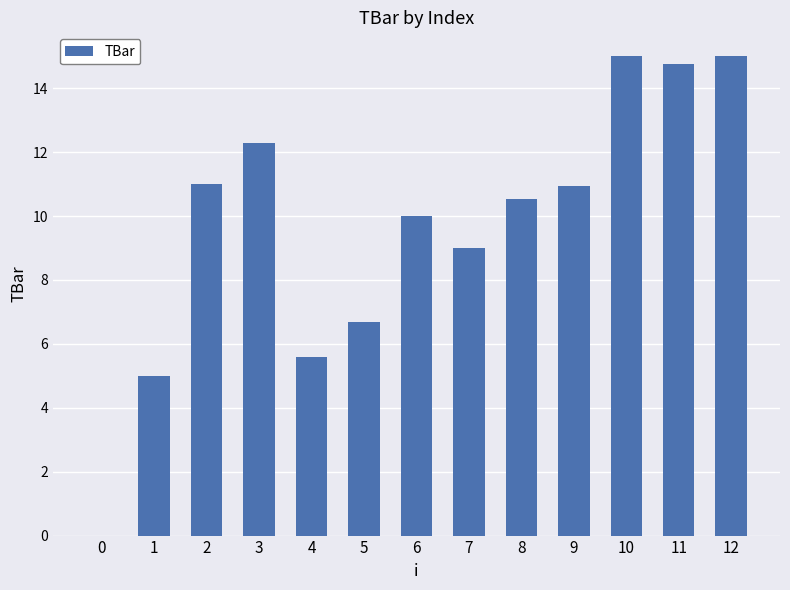

What is the sum of all values?

125.8